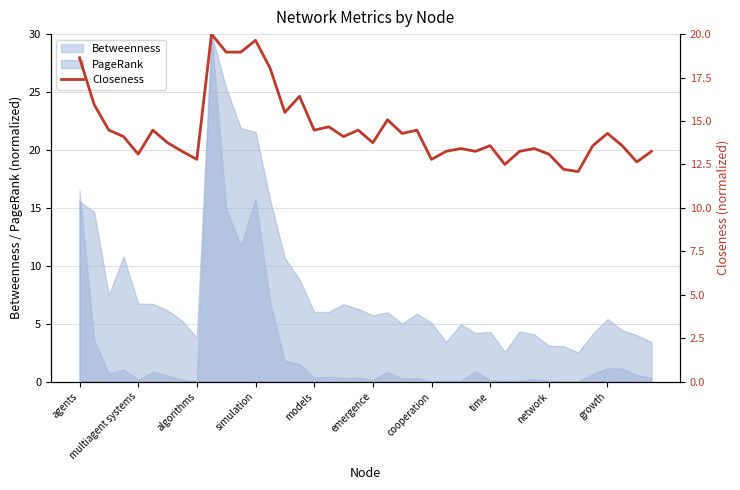

What is the maximum value for Betweenness?

30.0